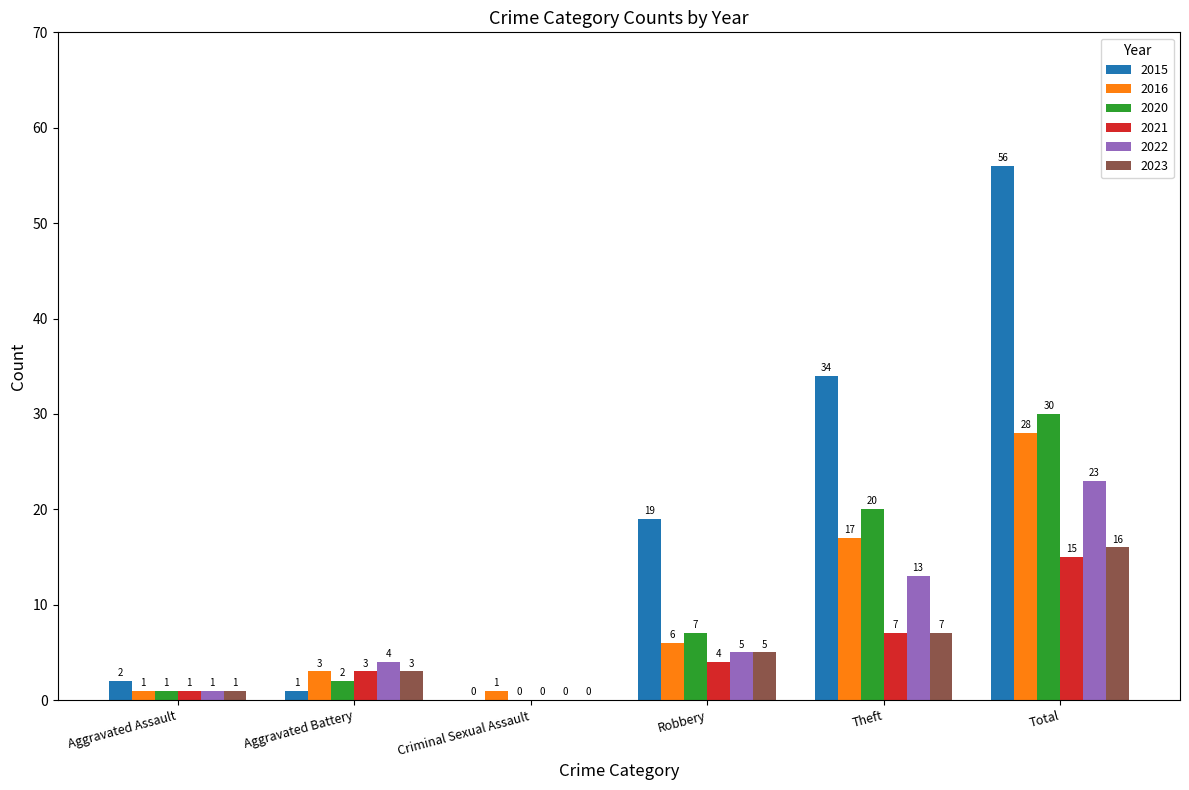

Which series changed the most between Aggravated Battery and Total?

2015